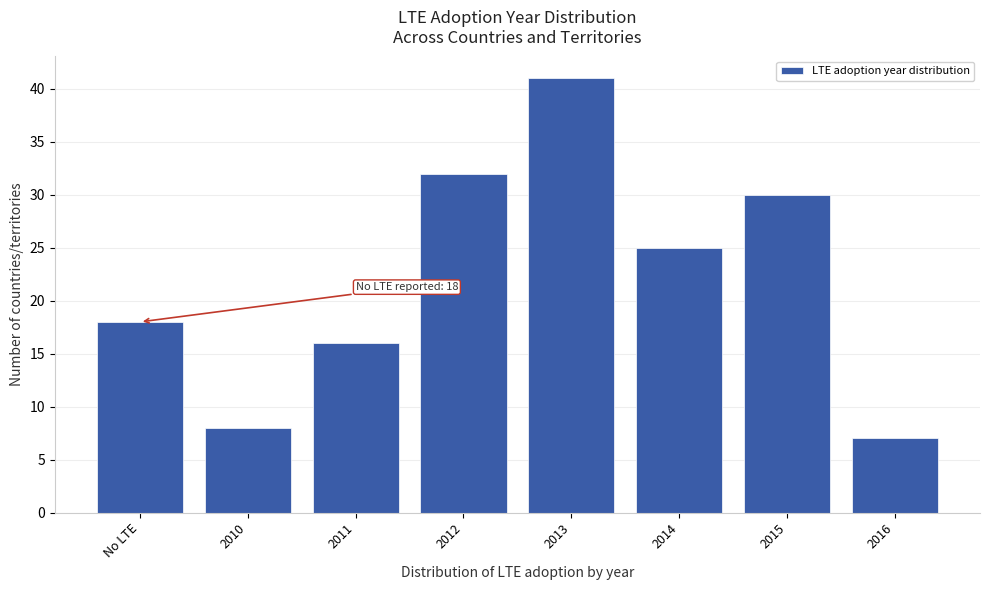

Reading left to right, list all the values displayed in this chart.

No LTE=18	2010=8	2011=16	2012=32	2013=41	2014=25	2015=30	2016=7